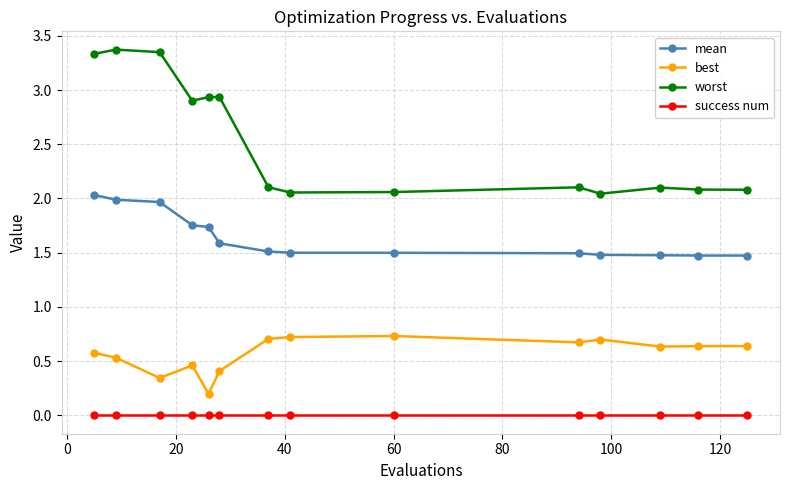

What is the value of the mean point at the 9th from the left?

1.5